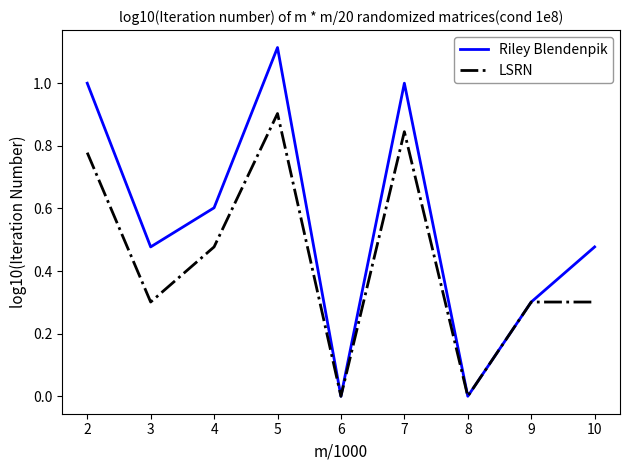

Which series changed the most between 2 and 10?

Riley Blendenpik